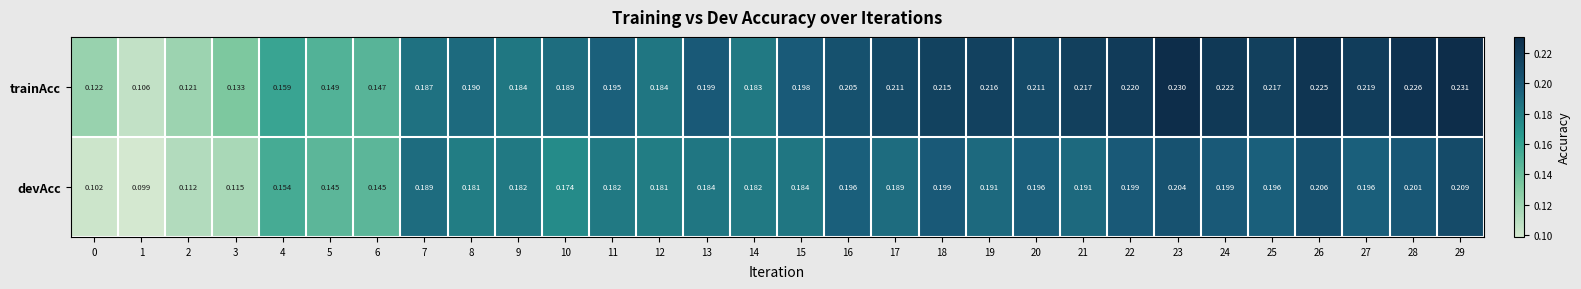

At 19, list the series in order from smallest to largest.

devAcc, trainAcc